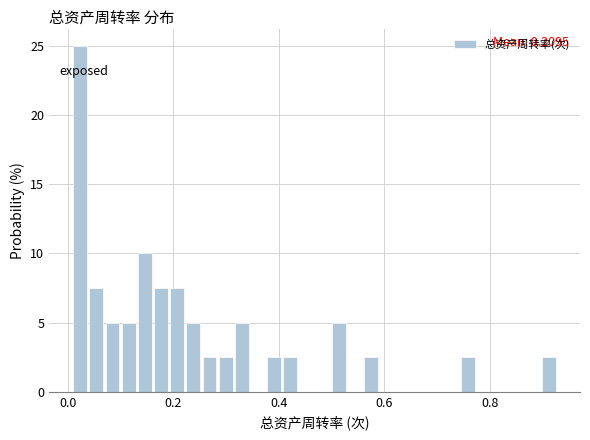

Read against the x-axis, roughly where is the centre of the tallest bar?

0.02